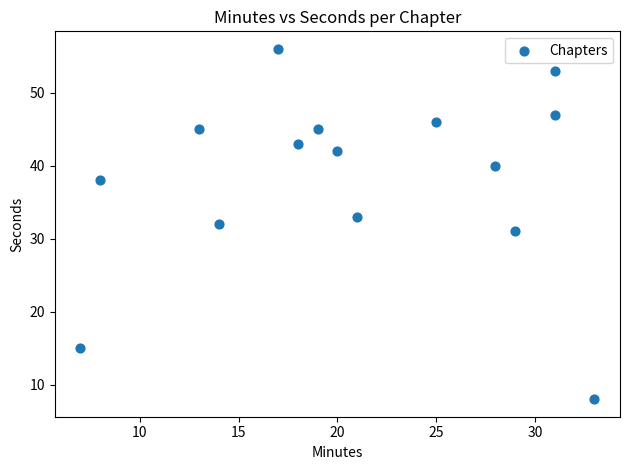

What is the range of X values (max minus min)?

26